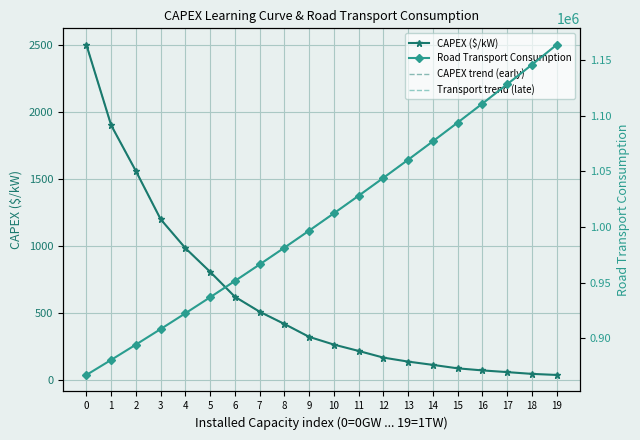

What is the highest value of the CAPEX ($/kW) series?

2500.0